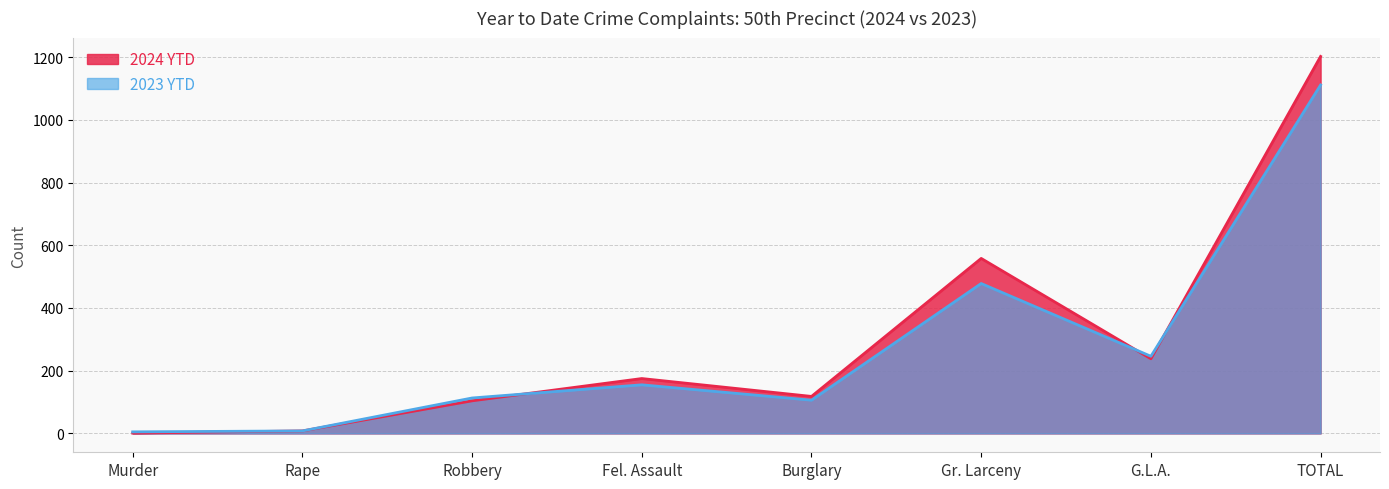

The 2023 YTD series shows 236 at Fel. Assault. True or false?

False